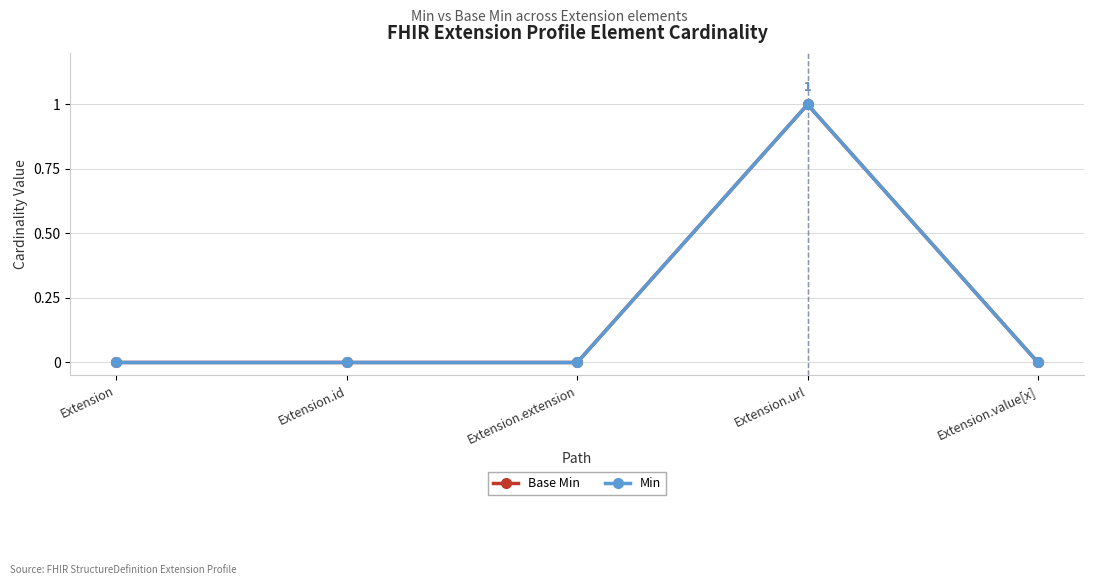

What position from the left is Extension.url?

4